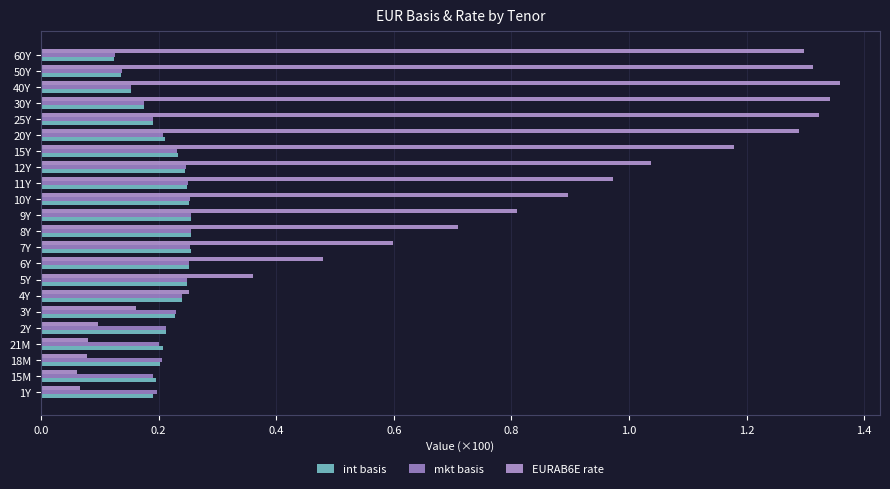

Count the number of categories in the chart.

22